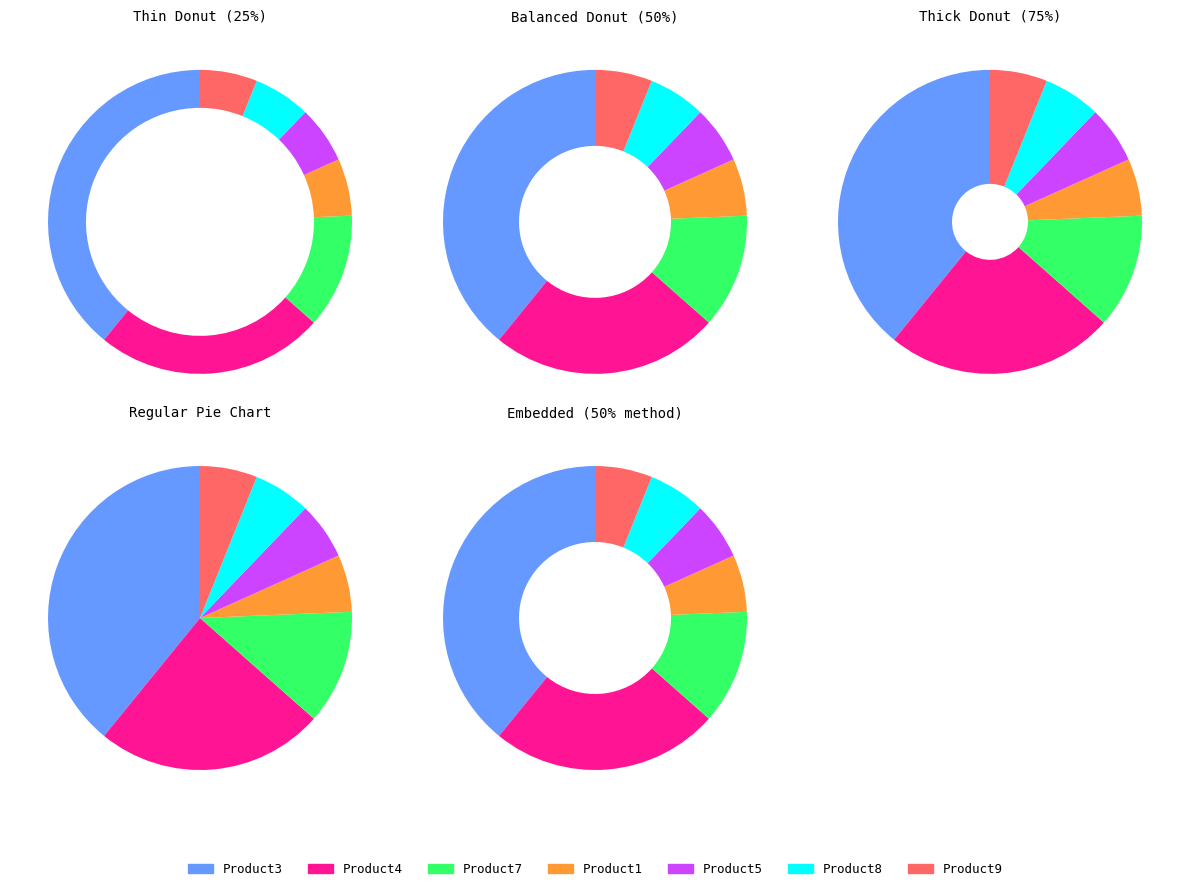

What is the ratio of the value at Product1 to the value at Product5?

1.0